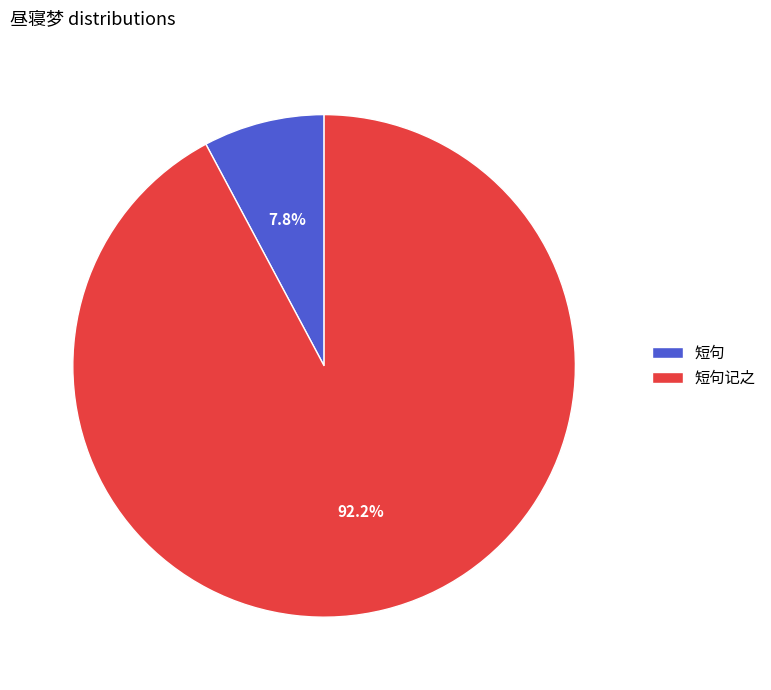

Does any single category account for the majority?

Yes